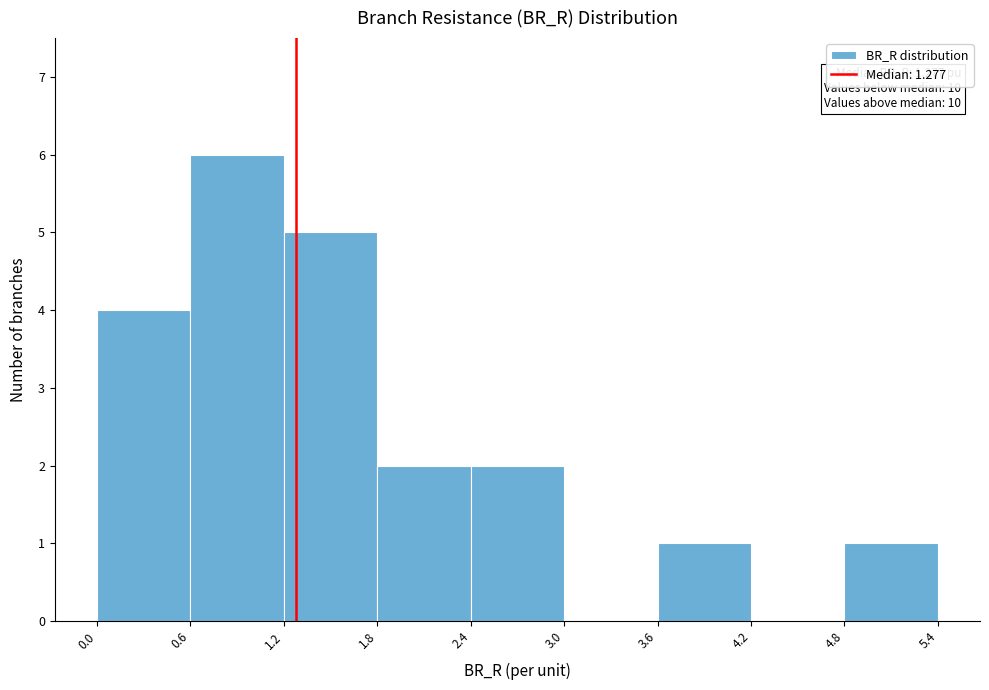

Which range on the x-axis has the tallest bar?

0.6 to 1.2